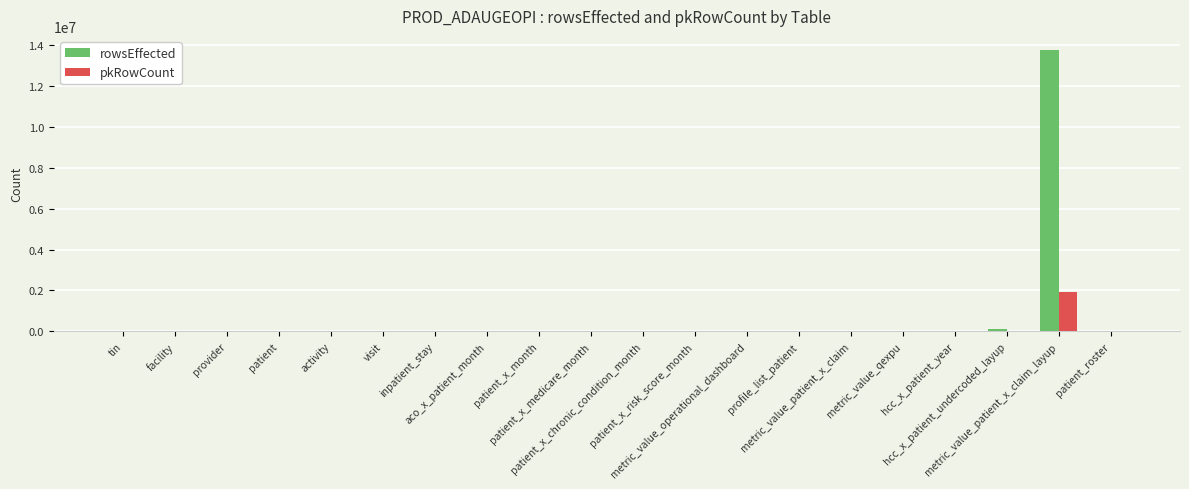

Which series has the largest total across all categories?

rowsEffected